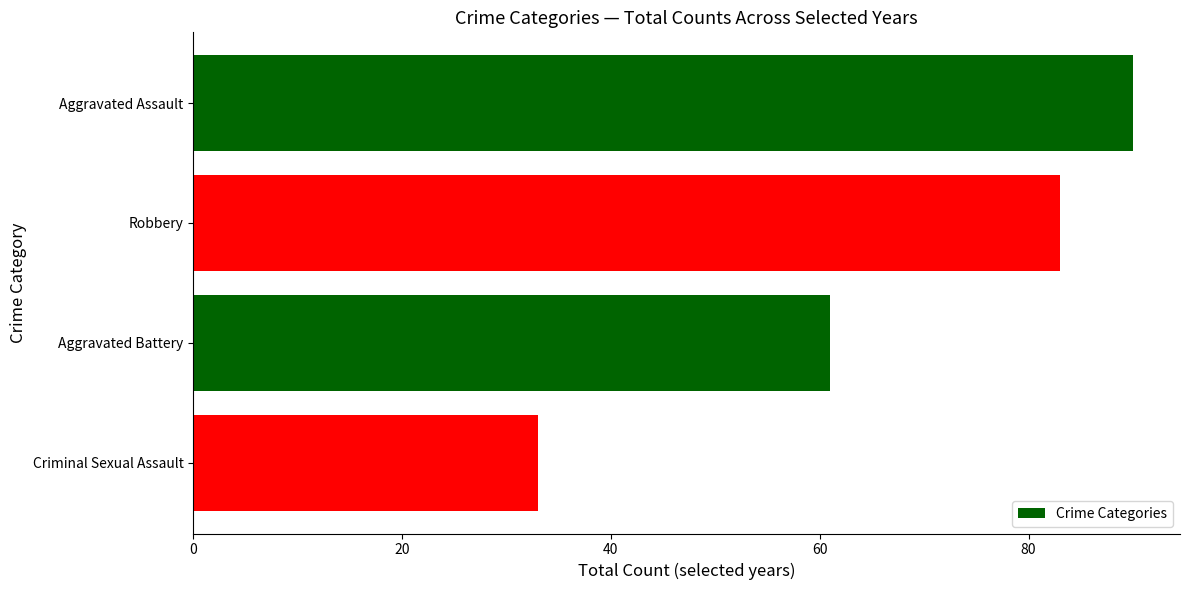

Reading top to bottom, list all the values displayed in this chart.

Aggravated Assault=90	Robbery=83	Aggravated Battery=61	Criminal Sexual Assault=33